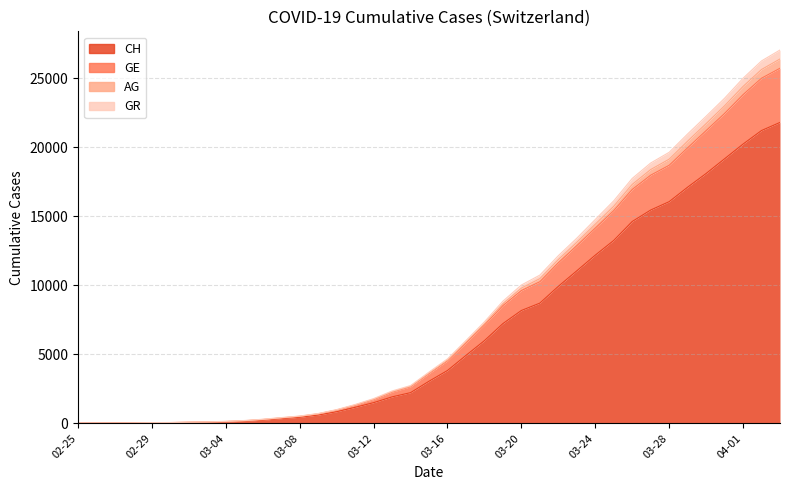

The value of CH at 03-04 is 31. True or false?

False